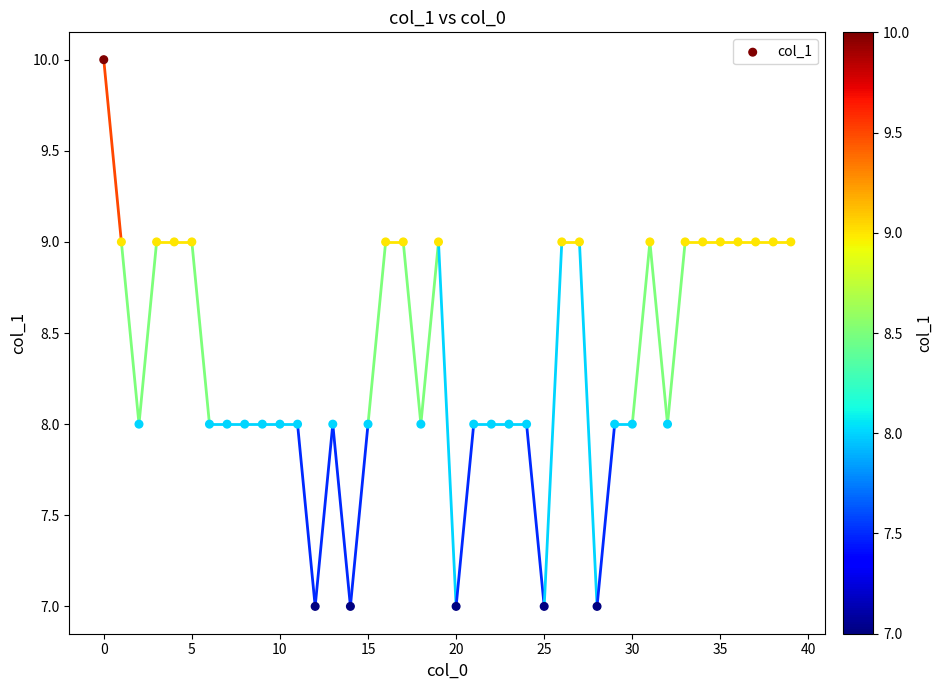

How many points are shown in the scatter plot?

40